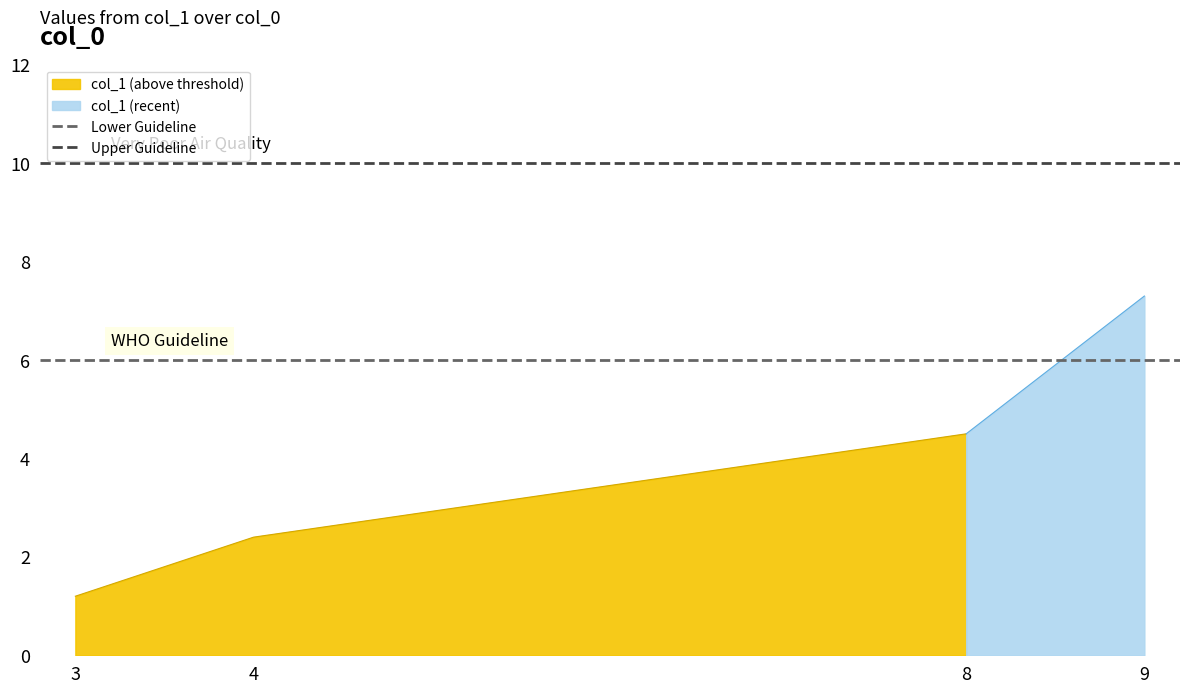

How many distinct data groups are displayed?

2